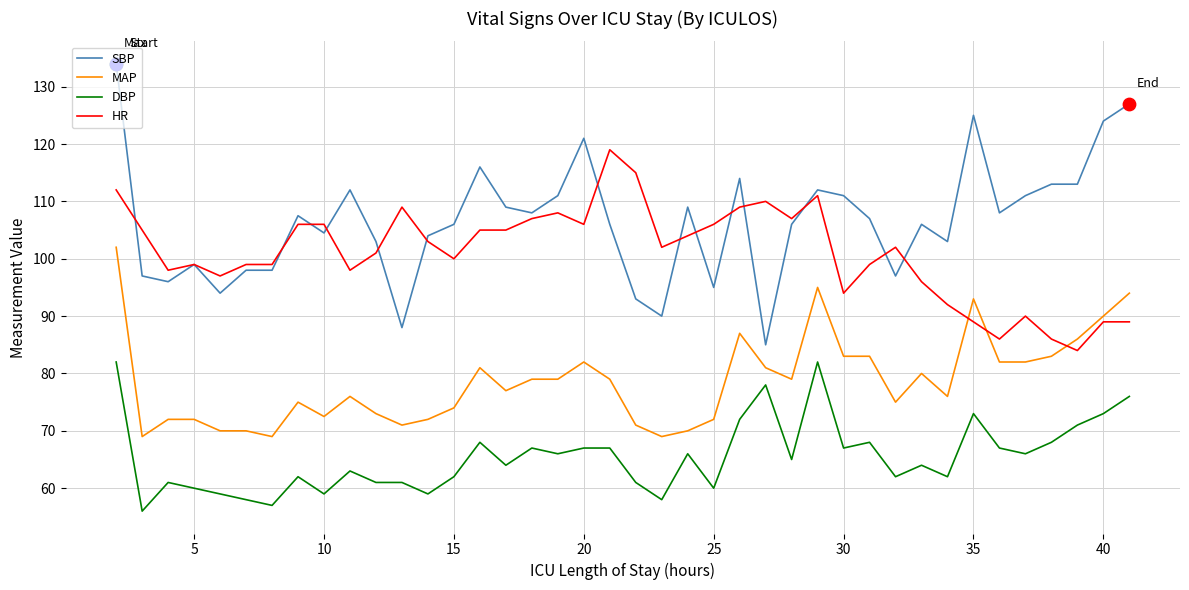

Which series has the largest total across all categories?

SBP